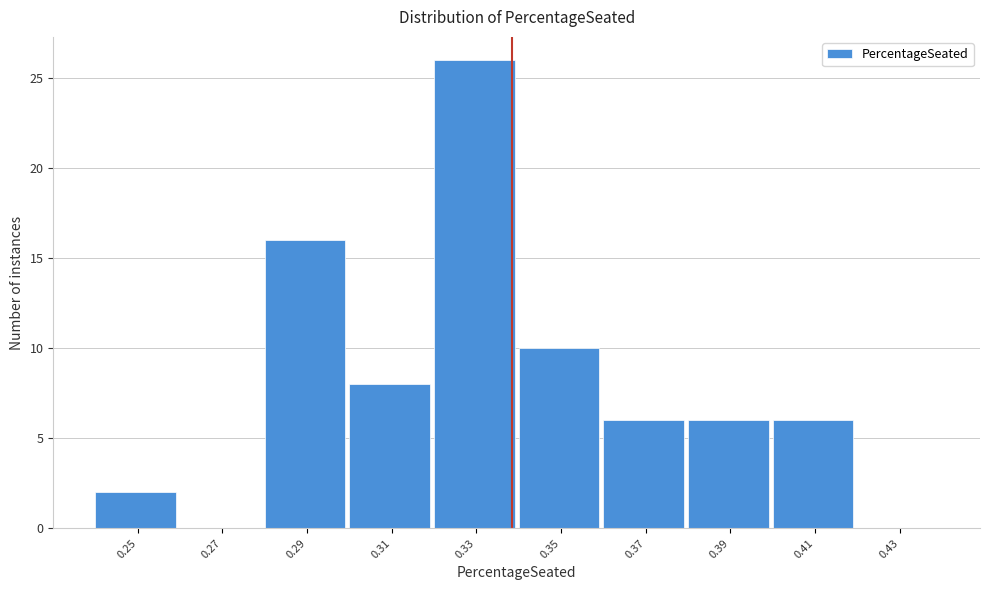

Reading right to left, extract all data points from this chart.

0.43=0	0.41=6	0.39=6	0.37=6	0.35=10	0.33=26	0.31=8	0.29=16	0.27=0	0.25=2